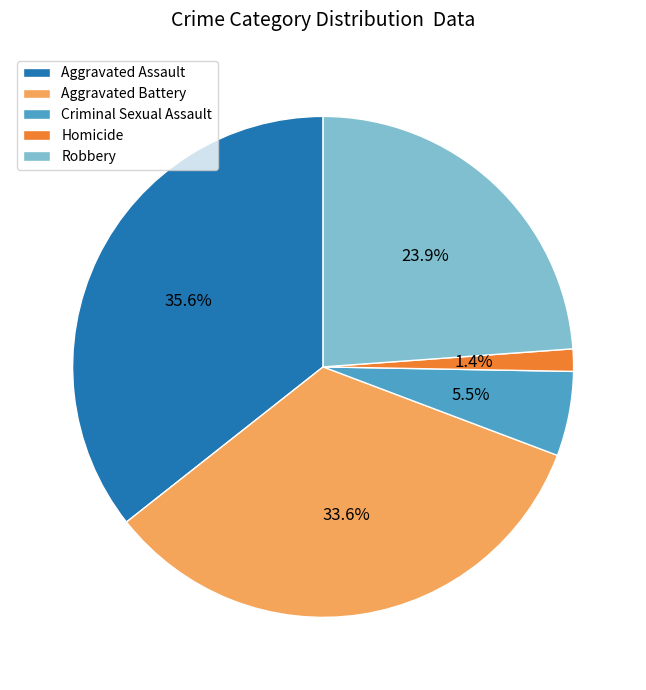

How many slices are in this pie chart?

5